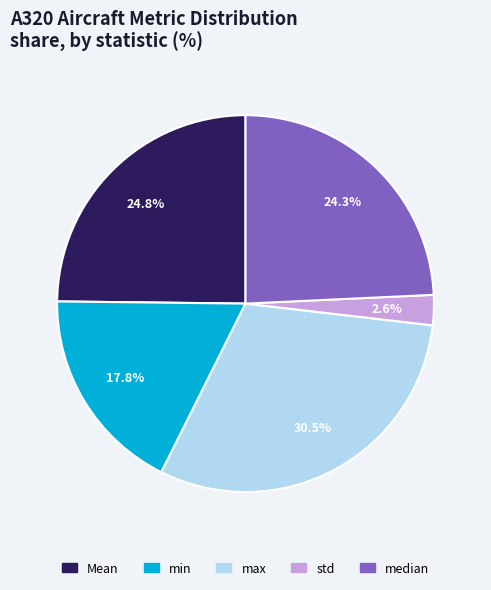

What percentage is the Mean slice, to the nearest percent?

25%